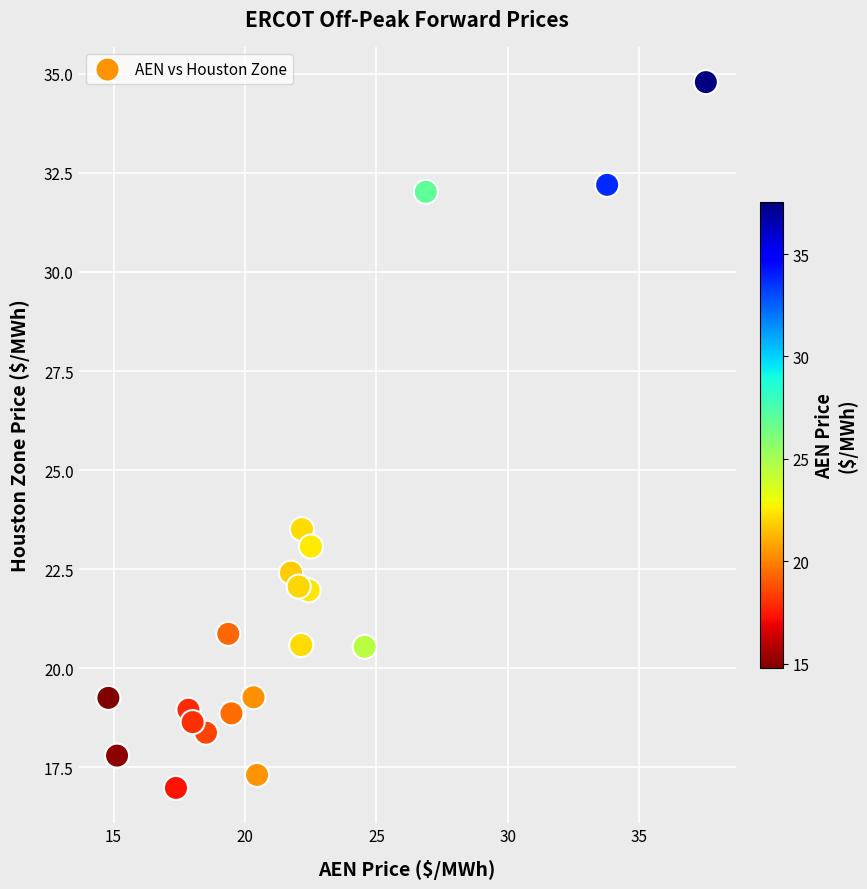

What is the range of Y values (max minus min)?

17.8